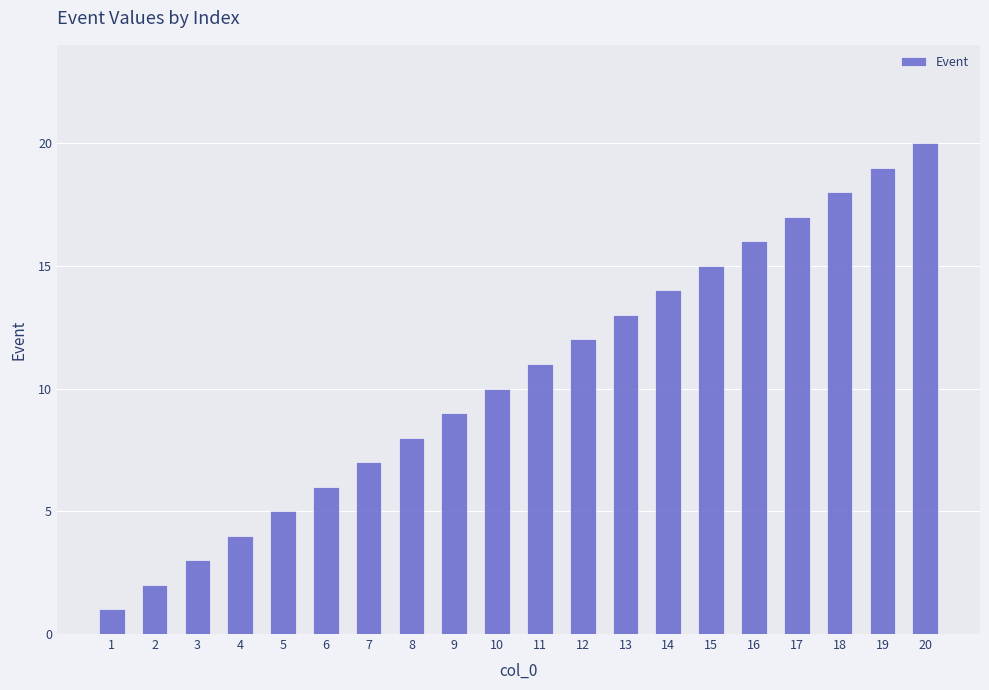

What is the change in value from 3 to 15?

+12